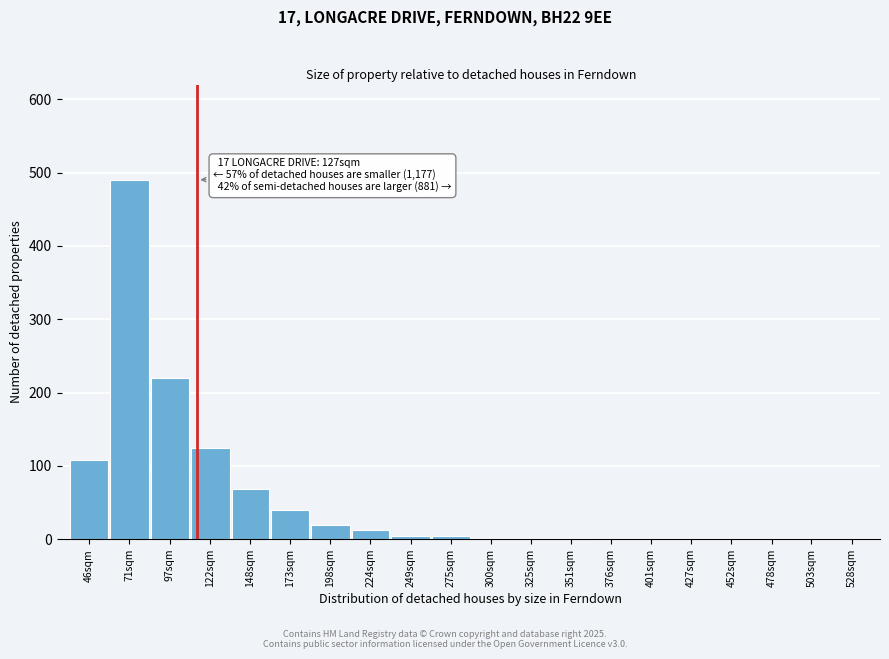

What is the greatest value displayed?

490